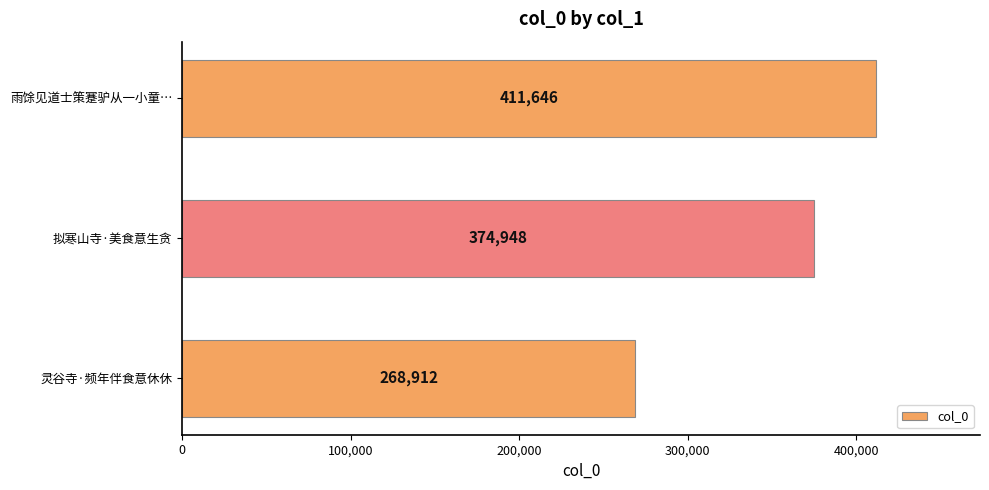

What is the average value?

351835